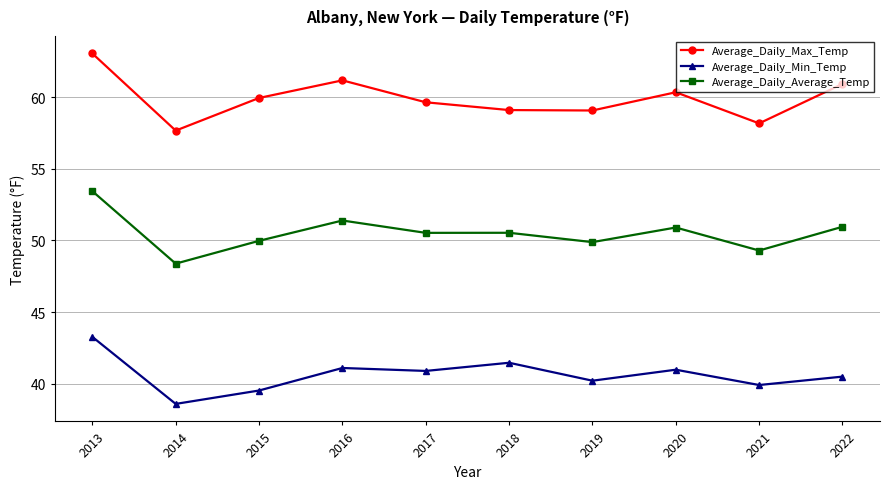

Where is the first local maximum for Average_Daily_Average_Temp?

2016